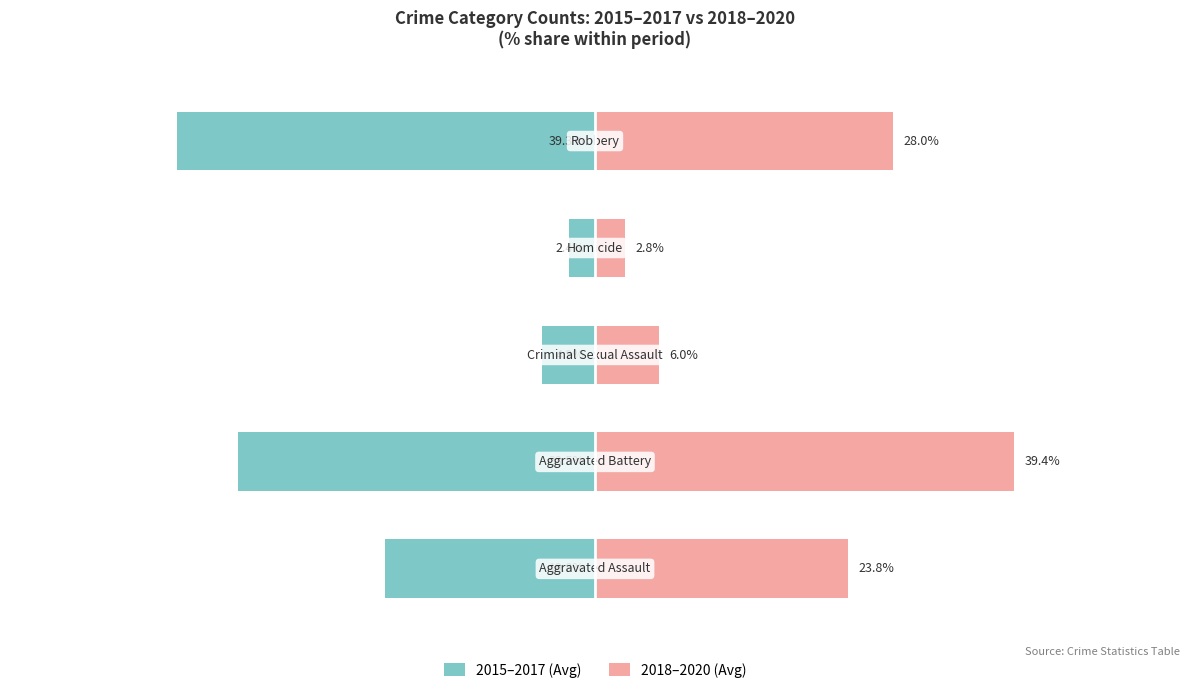

What is the lowest value of the 2018–2020 (Avg) series?

2.8